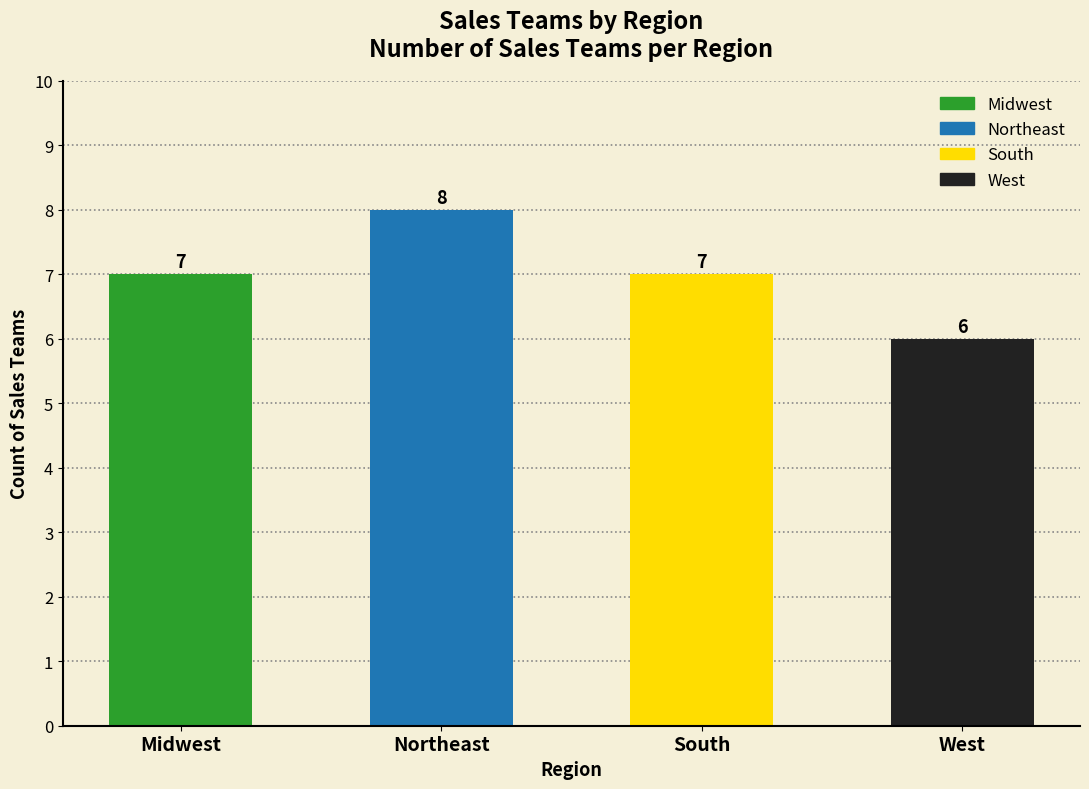

What is the change in value from Midwest to West?

-1